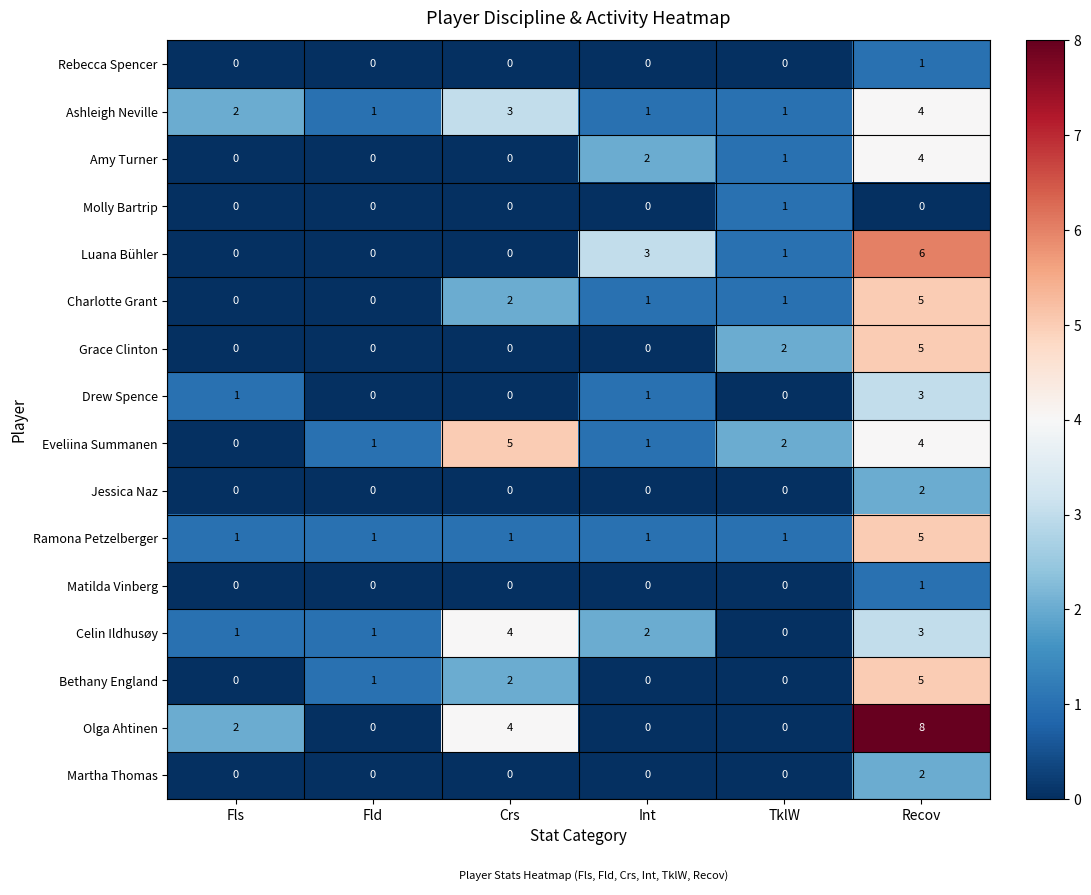

What is the difference between the second highest and second lowest values in the Luana Bühler series?

3